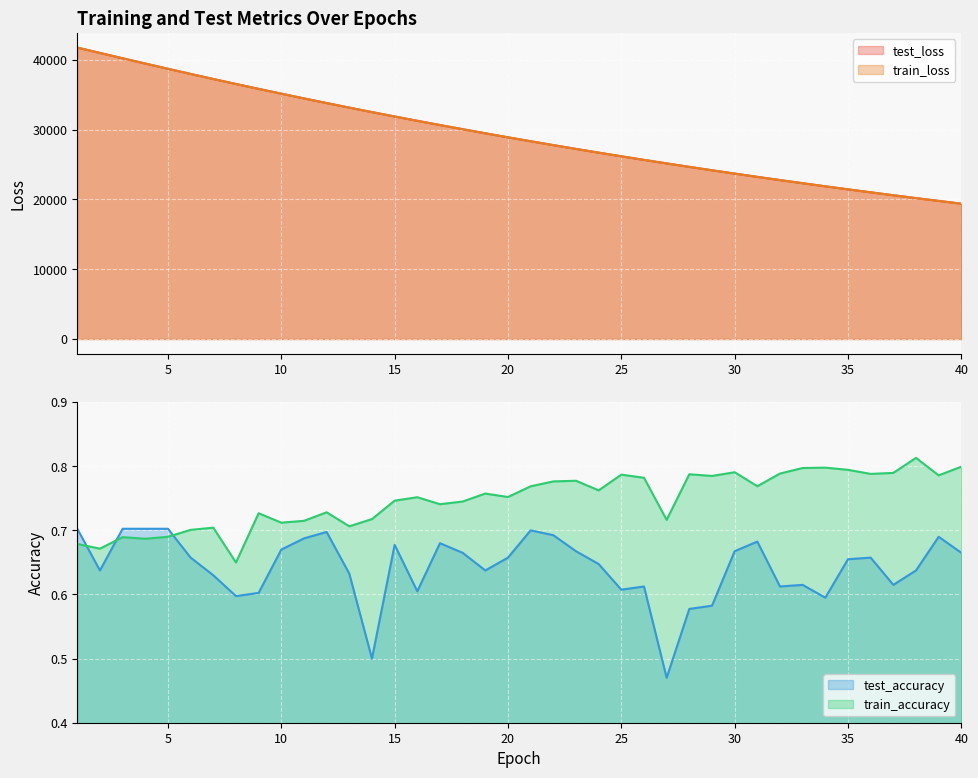

Which series changed the most between 16 and 40?

test_loss